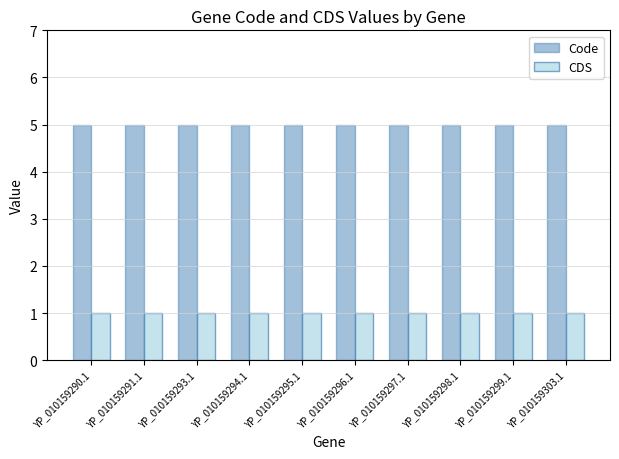

What is the label of the 2nd bar from the left?

YP_010159291.1